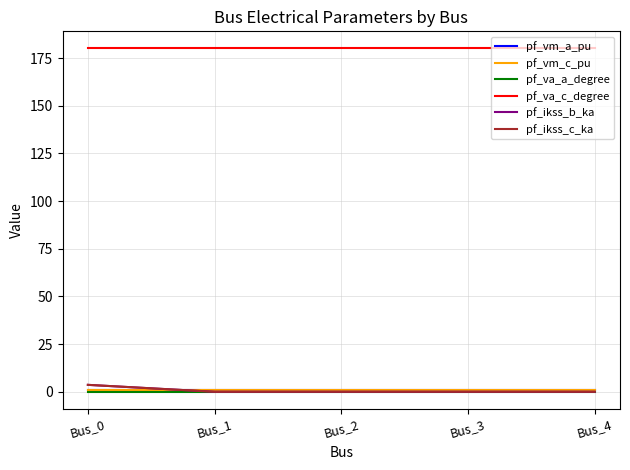

The value of pf_va_a_degree at Bus_2 is 0.0. True or false?

True